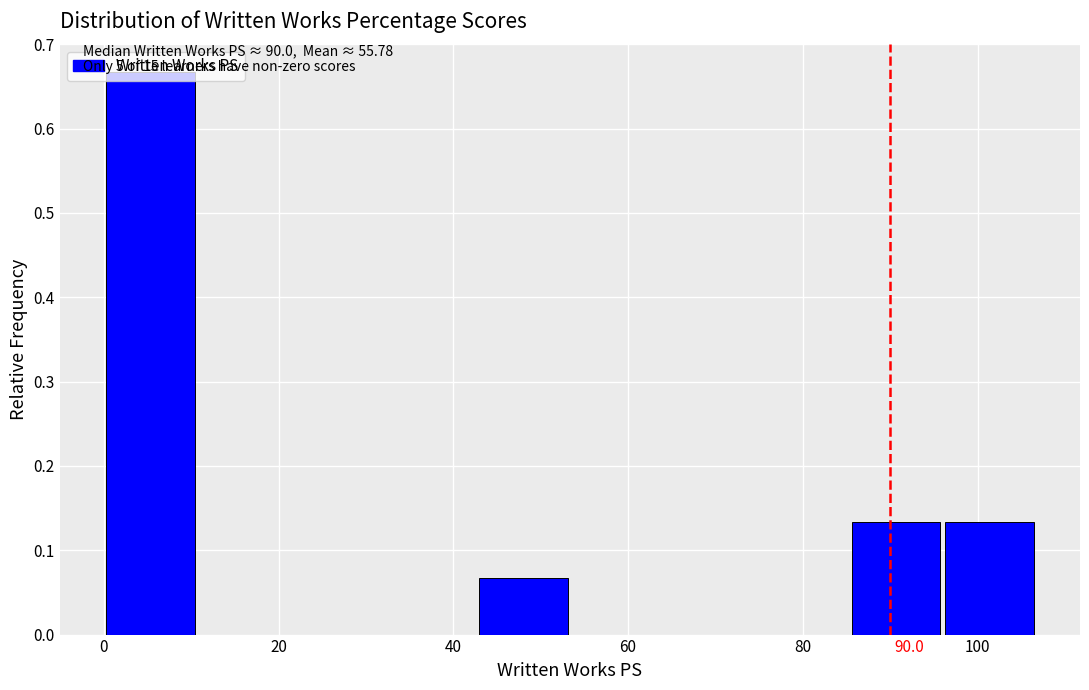

Over which range of the x-axis is the bar tallest?

0 to 10